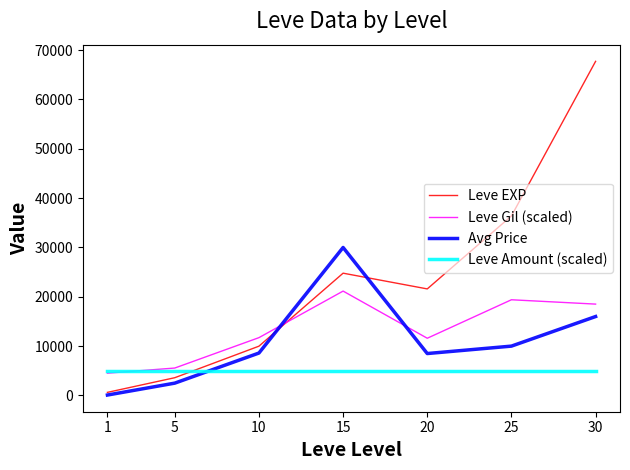

Where is the first local maximum for Leve EXP?

15